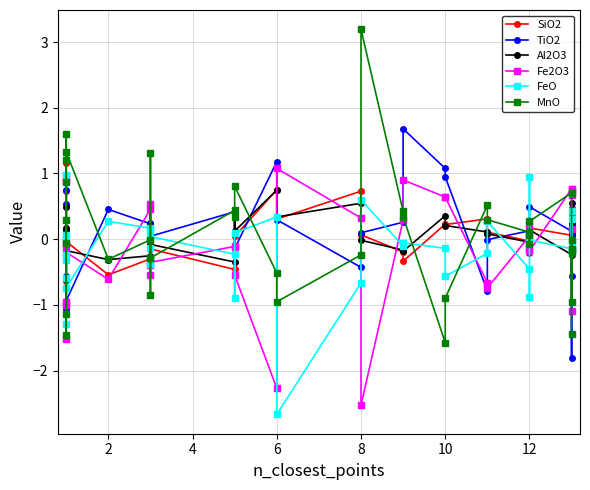

How many negative values does the FeO series have?

23